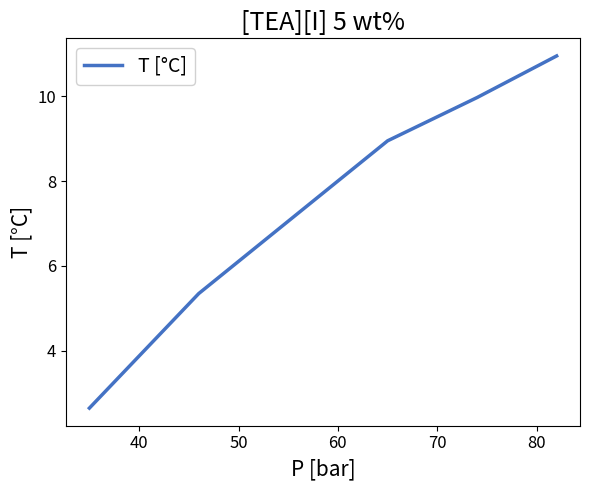

What is the sum of all values?

37.9